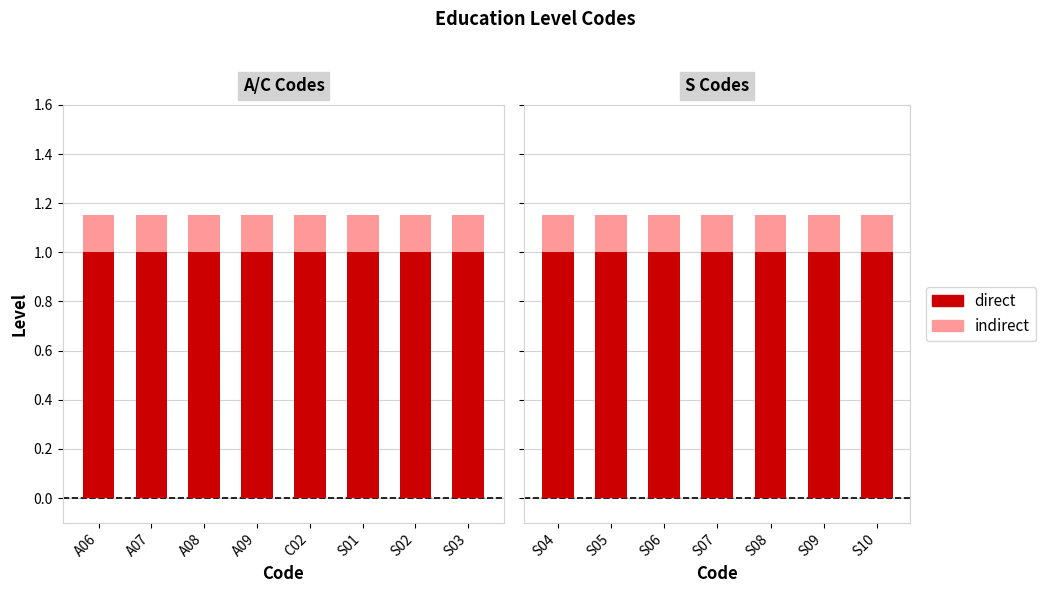

What is the value of the indirect bar at the 6th from the left?

0.1